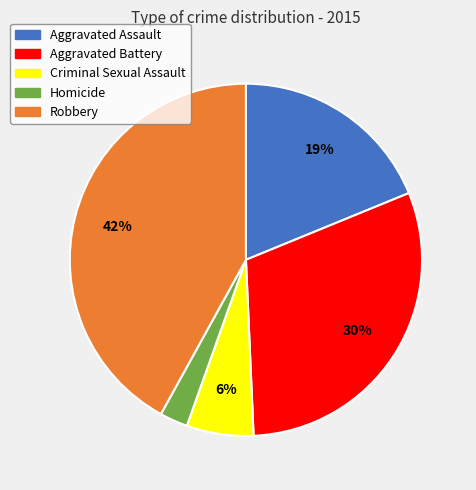

Combined, do Aggravated Assault and Criminal Sexual Assault account for over 50%?

No